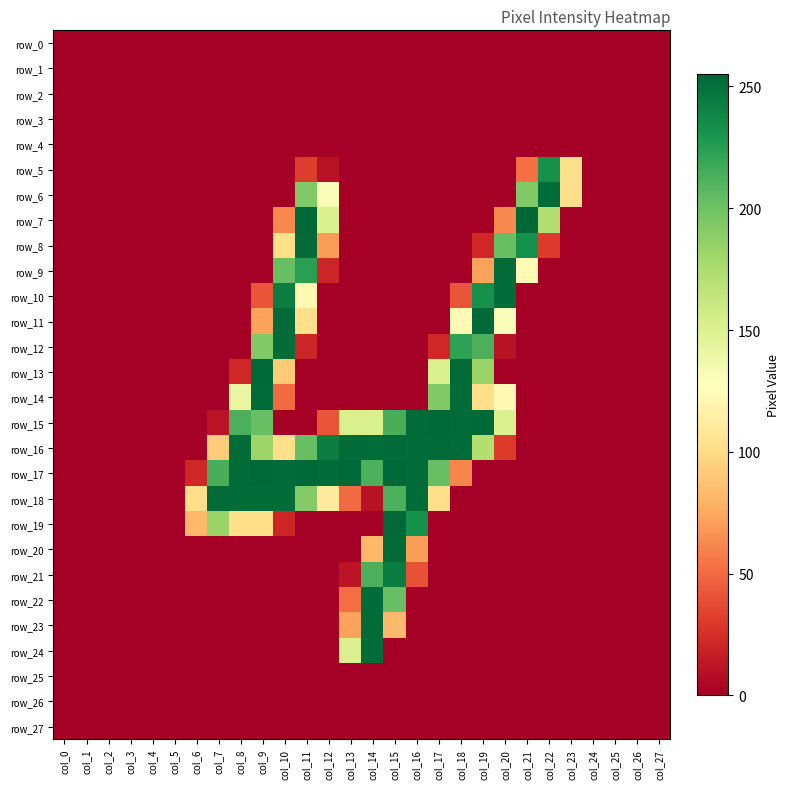

At which label is row_24 closest to 126?

col_13